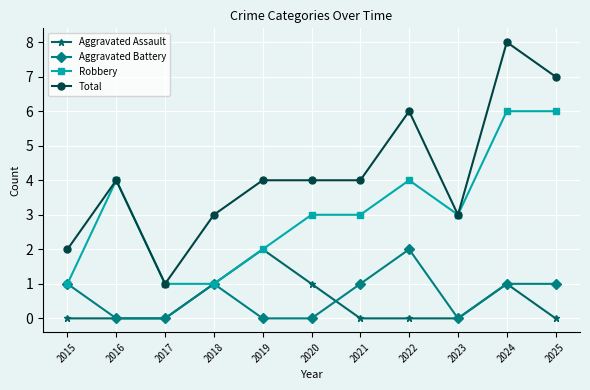

What is the sum of all Robbery values?

34